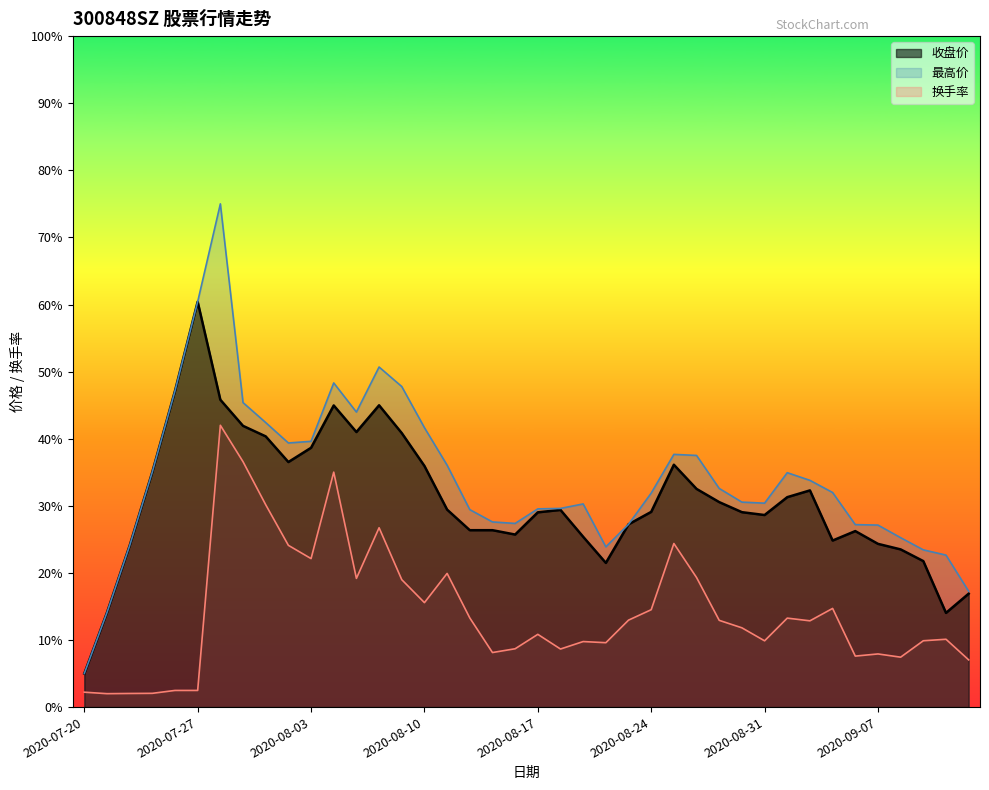

Does the chart display data point markers on the line(s)?

No